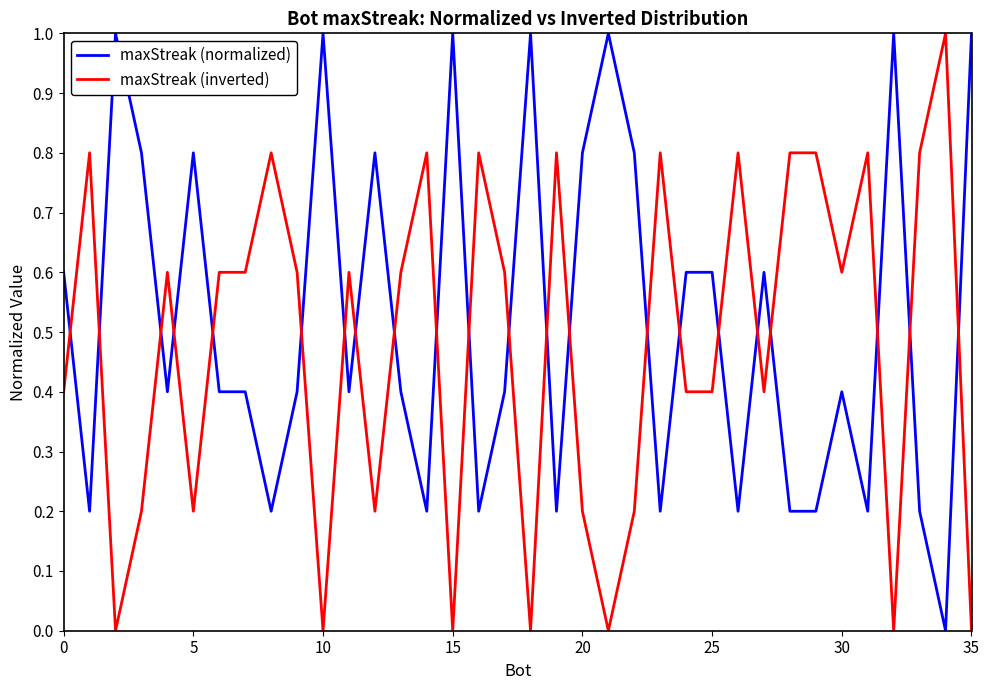

Count the number of categories in the chart.

36